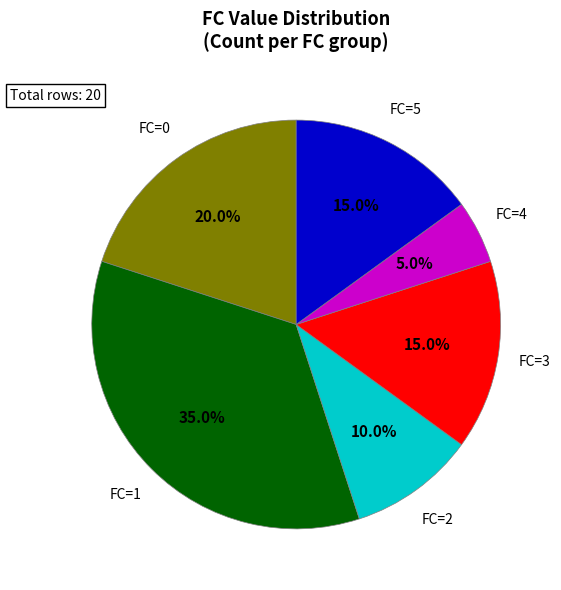

What is the largest slice in the pie chart?

FC=1